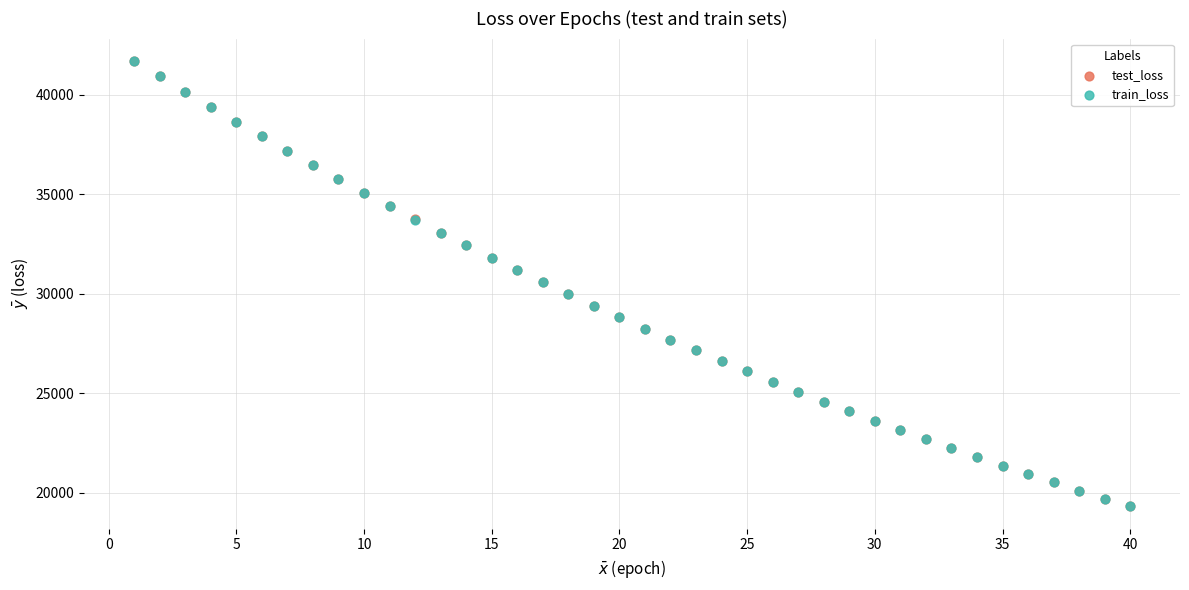

What are all the series names shown in the legend?

test_loss, train_loss